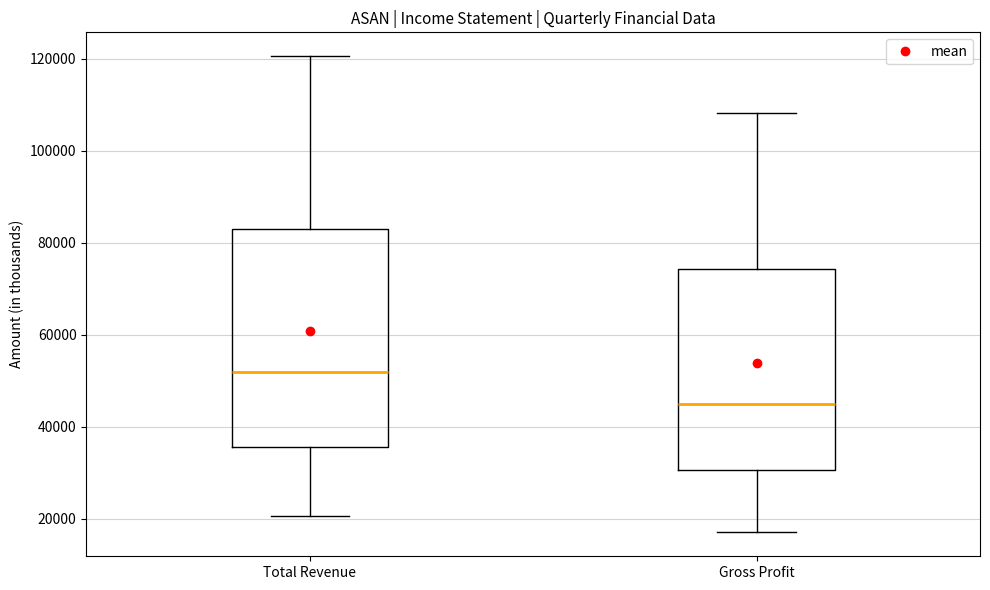

Reading left to right, transcribe this box plot: for each box, give where its median line is, the range the box spans, and where its two whiskers end, as read against the y-axis. The values are not printed on the chart, so give them approximately, as read against the axis.

Total Revenue: median 52000, box 36000 to 84000, whiskers 20000 to 120000
Gross Profit: median 46000, box 30000 to 74000, whiskers 18000 to 108000